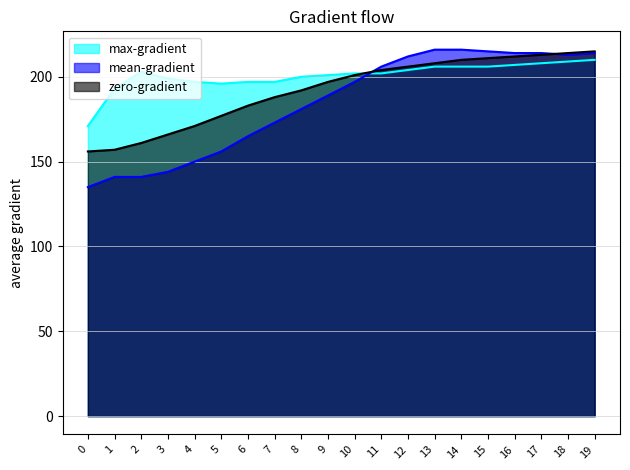

Which series has the largest range (max minus min)?

mean-gradient